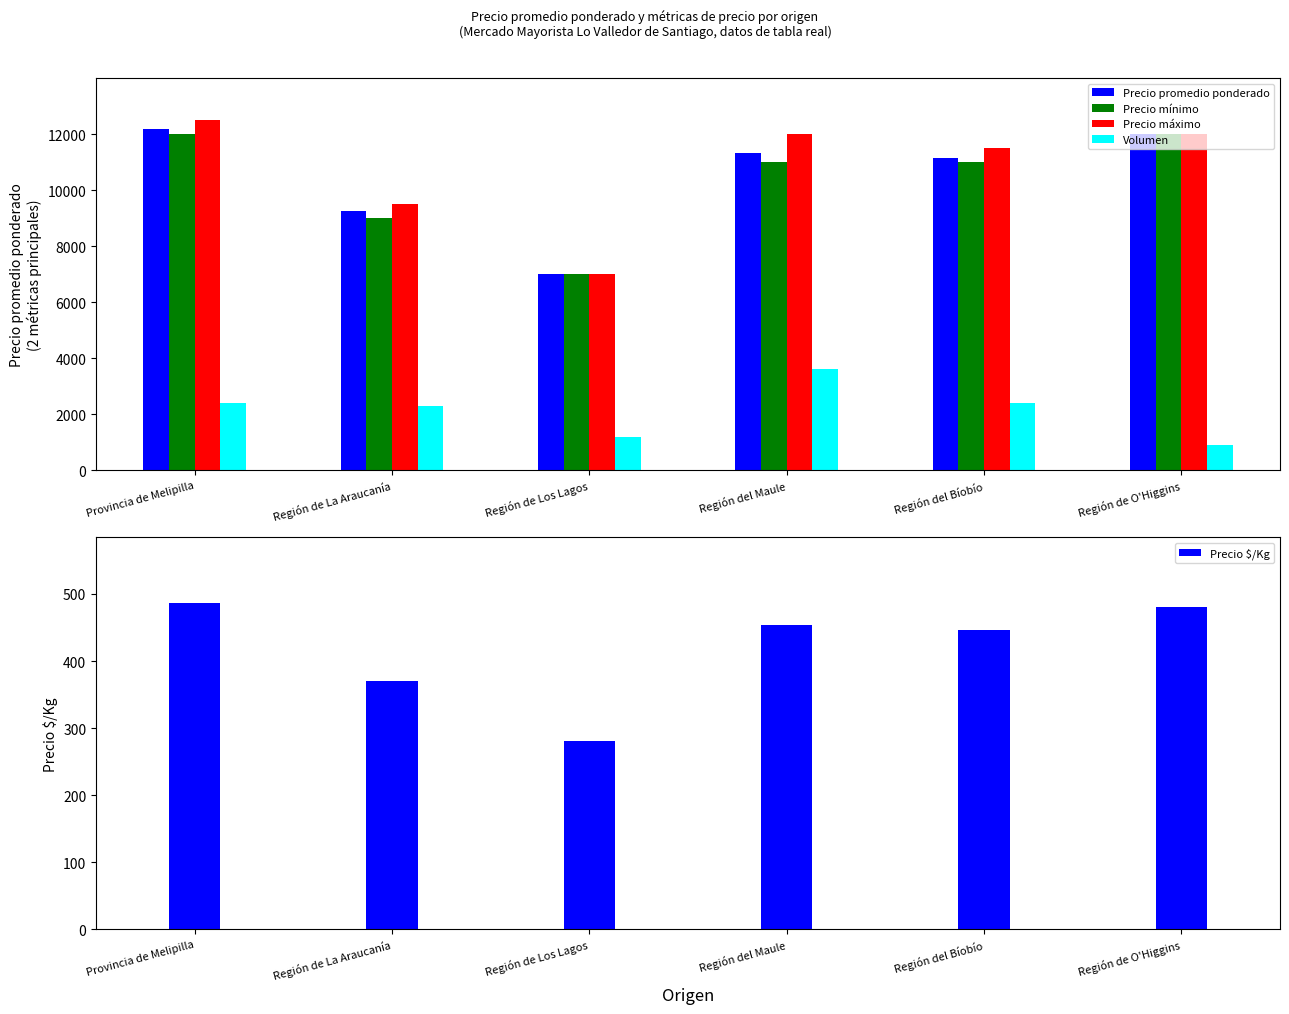

What is the sum of all Precio $/Kg values?

2516